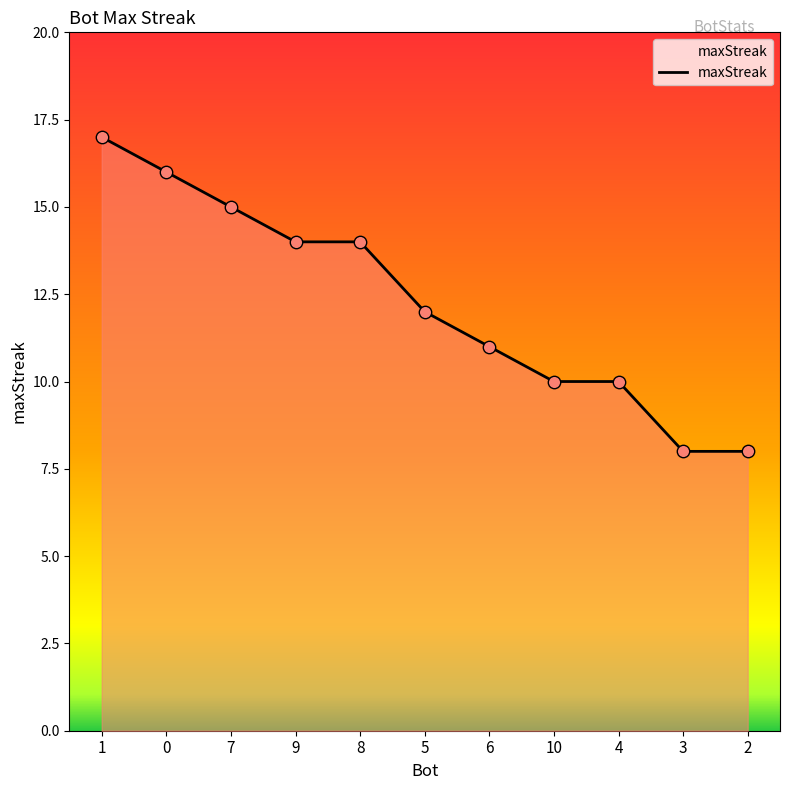

Between 2 and 10, which is larger?

10